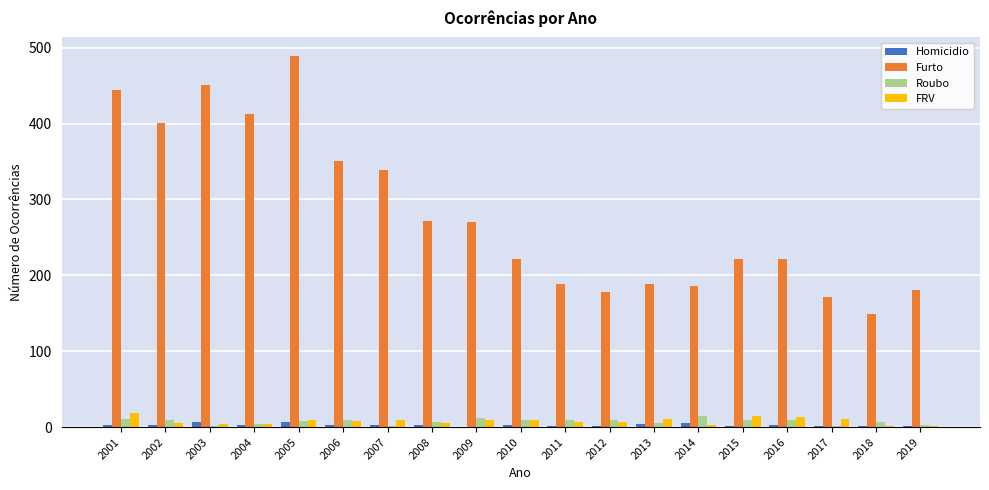

Where is Furto nearest to the value 319?

2007